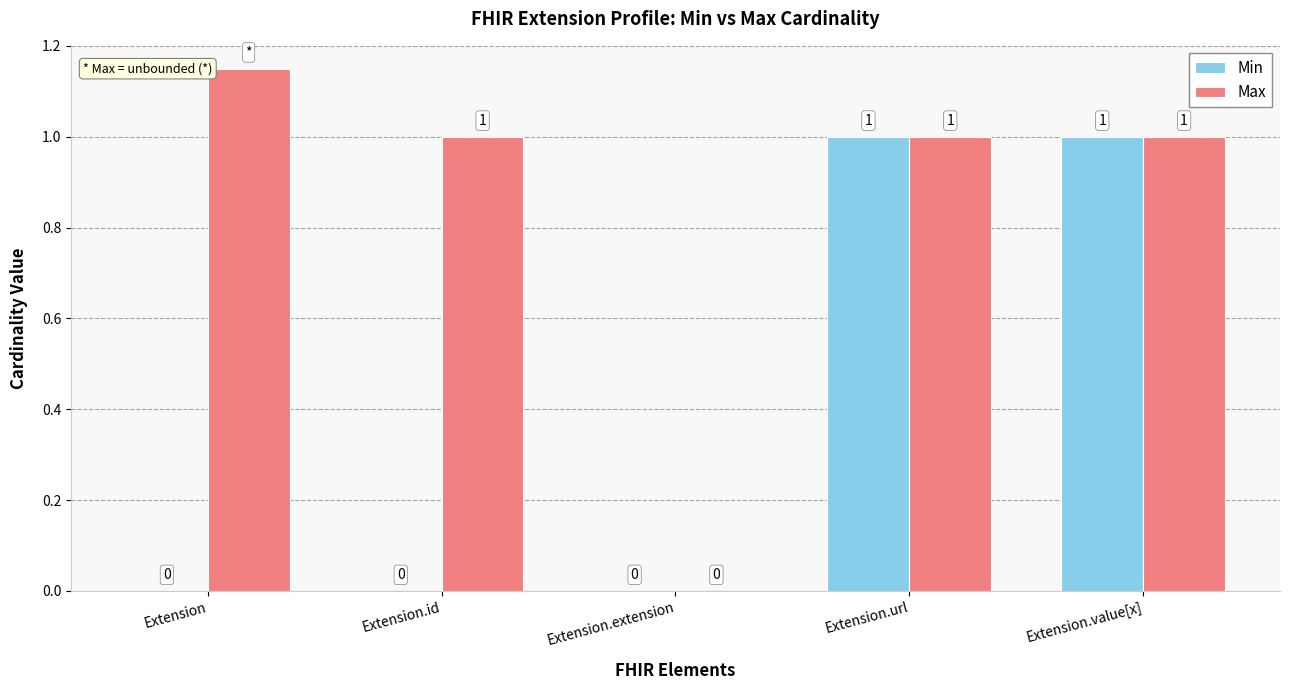

How many Max values are between 1 and 2?

4